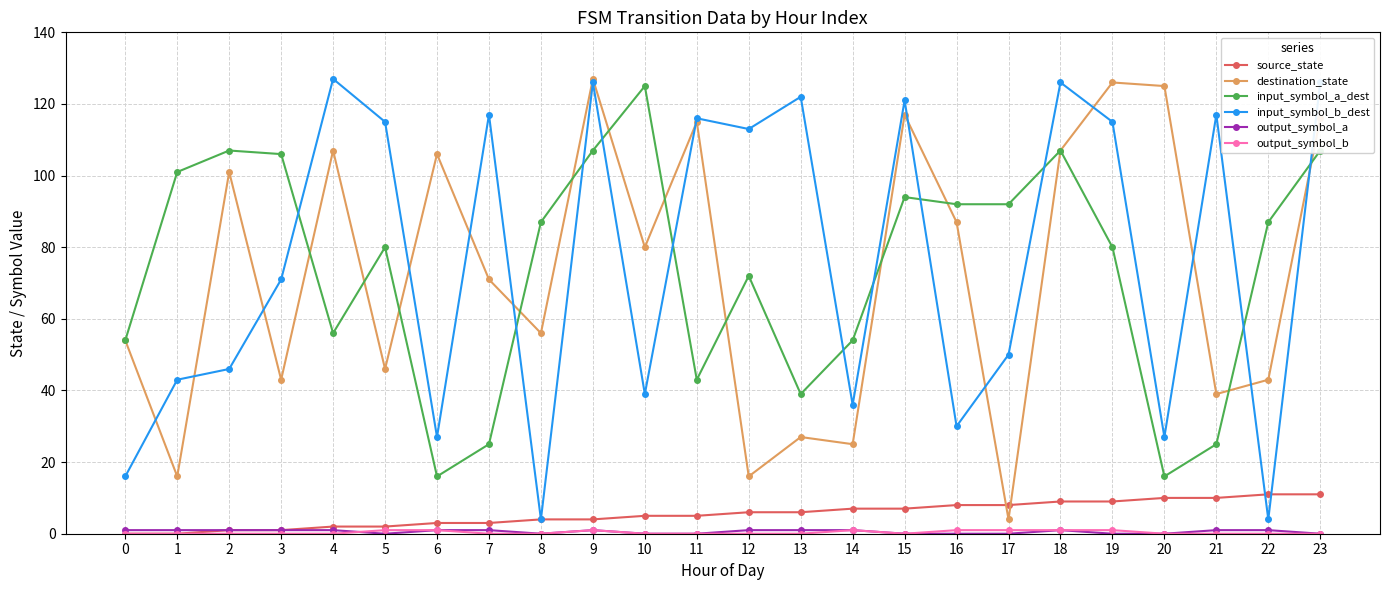

The value of input_symbol_a_dest at 16 is 92. True or false?

True